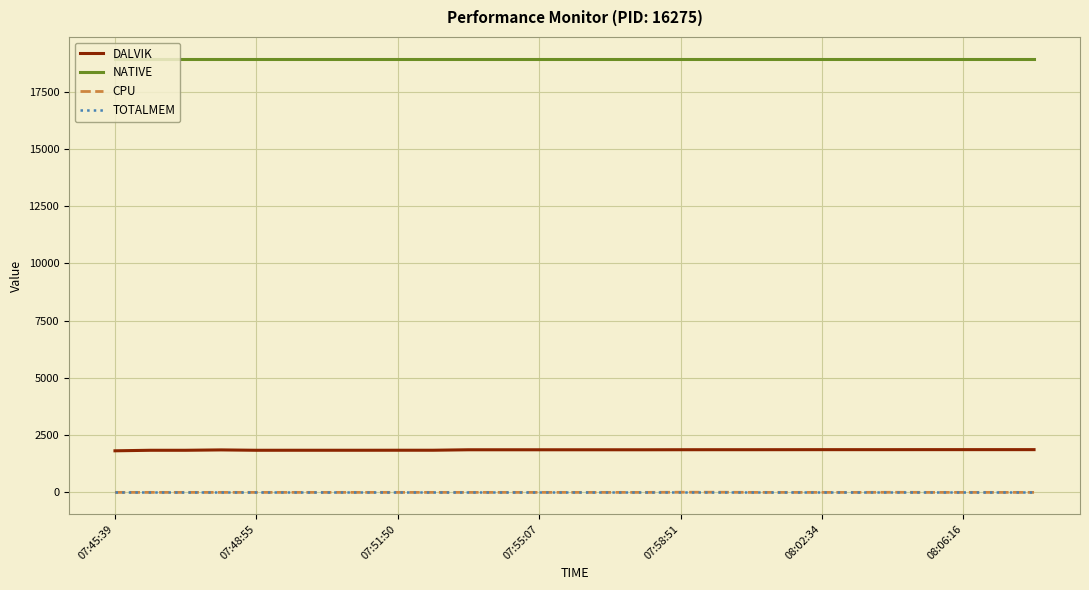

True or false: TOTALMEM and DALVIK cross at least once.

False